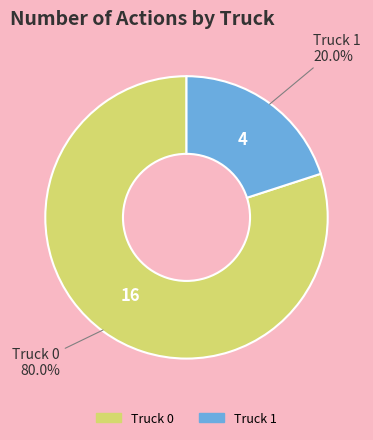

To the nearest percent, what is the difference between the Truck 0 and Truck 1 slice percentages?

60%